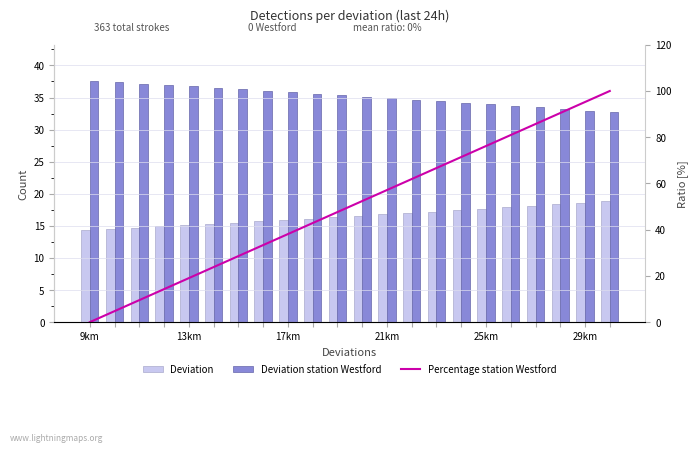

True or false: Deviation station Westford has a value of 37.6 at 9km.

True